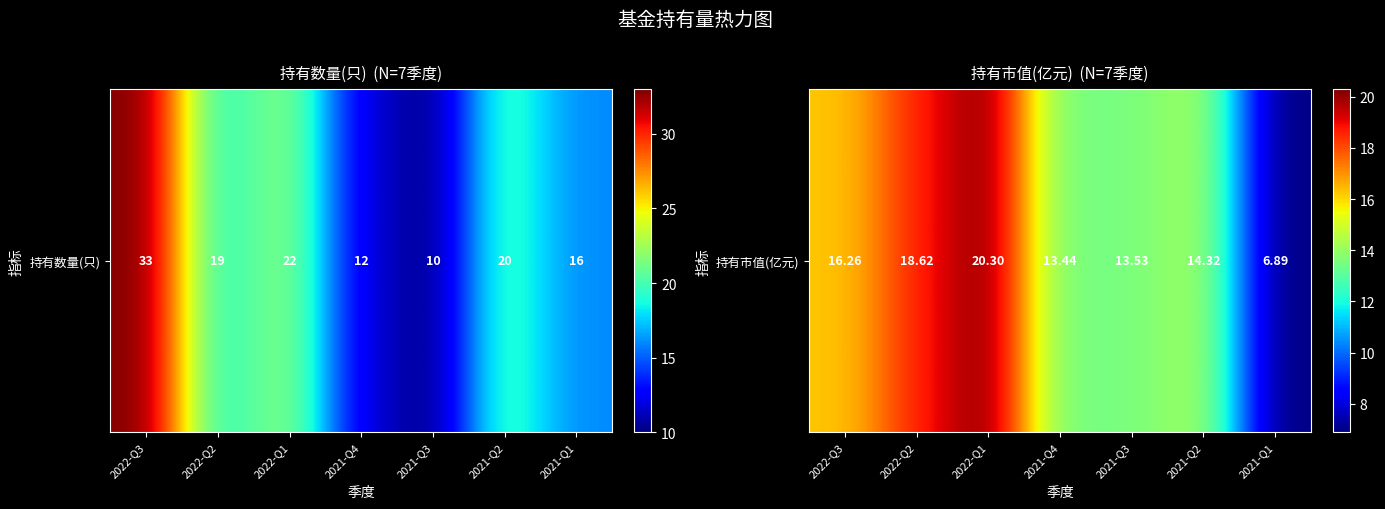

Which has a higher value, 2021-Q4 or 2022-Q2?

2022-Q2